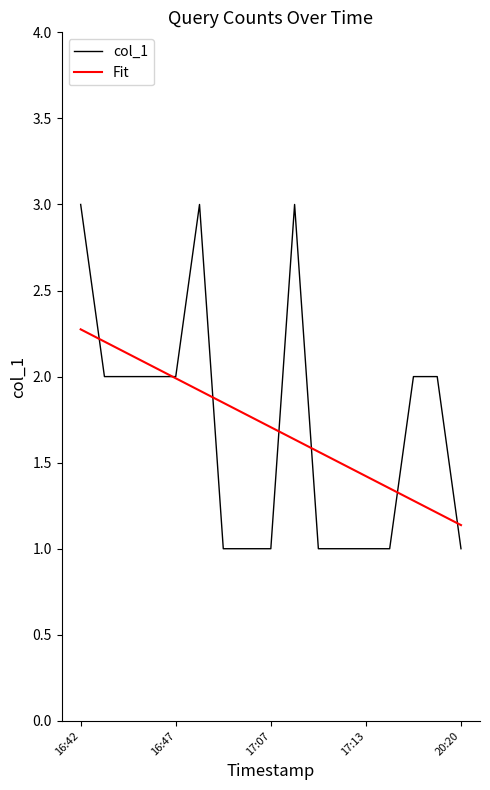

List the series in order of their peak value, lowest first.

Fit, col_1